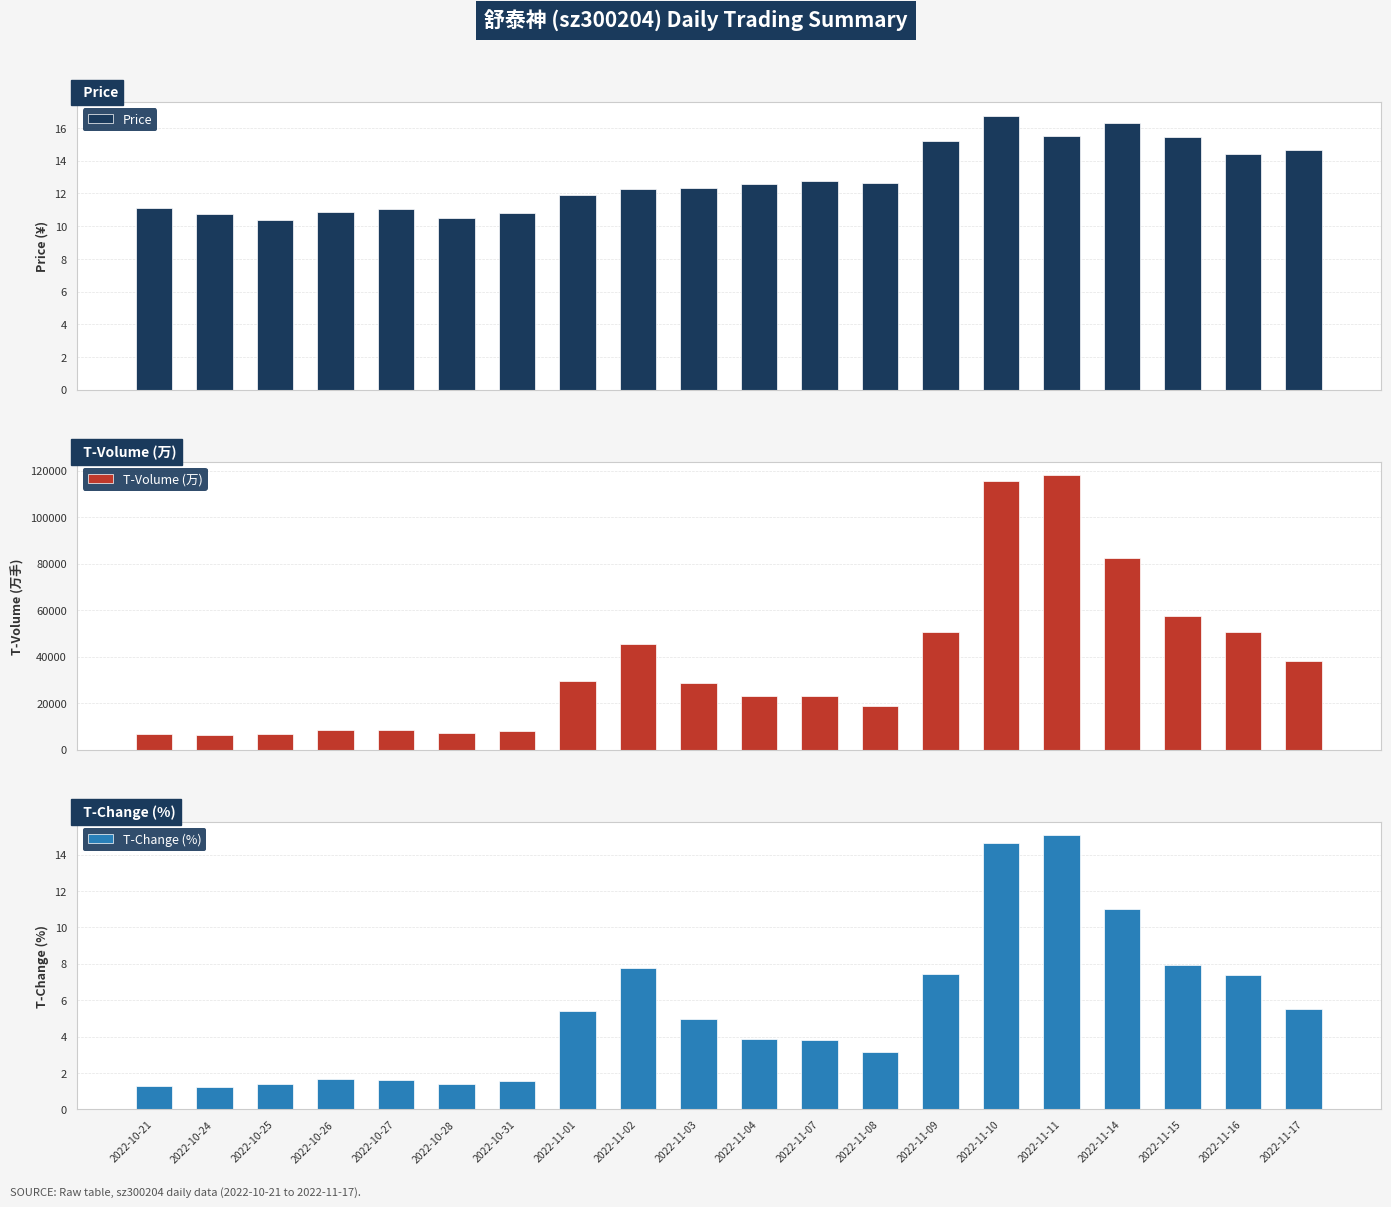

Reading right to left, transcribe all the data shown in this chart.

Price: 14.6	14.4	15.4	16.3	15.5	16.8	15.2	12.6	12.7	12.5	12.3	12.3	11.9	10.8	10.5	11.0	10.9	10.4	10.7	11.1
T-Volume (万): 37999.0	50646.0	57662.0	82308.0	117955.0	115765.0	50662.0	18654.0	23071.0	22912.0	28727.0	45308.0	29378.0	7995.0	7096.0	8359.0	8498.0	6752.0	6393.0	6731.0
T-Change (%): 5.5	7.4	7.9	11.0	15.1	14.6	7.5	3.1	3.8	3.9	5.0	7.8	5.4	1.6	1.4	1.6	1.7	1.4	1.2	1.3